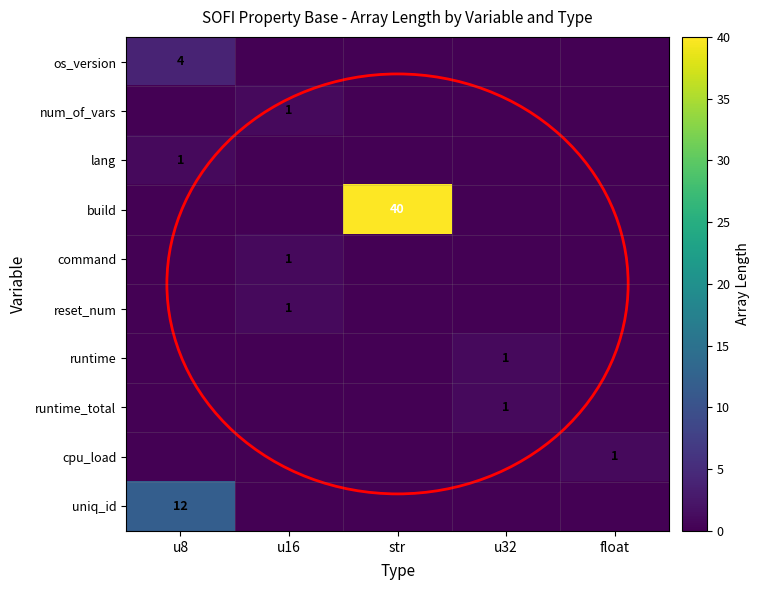

Where is uniq_id nearest to the value 6?

u8